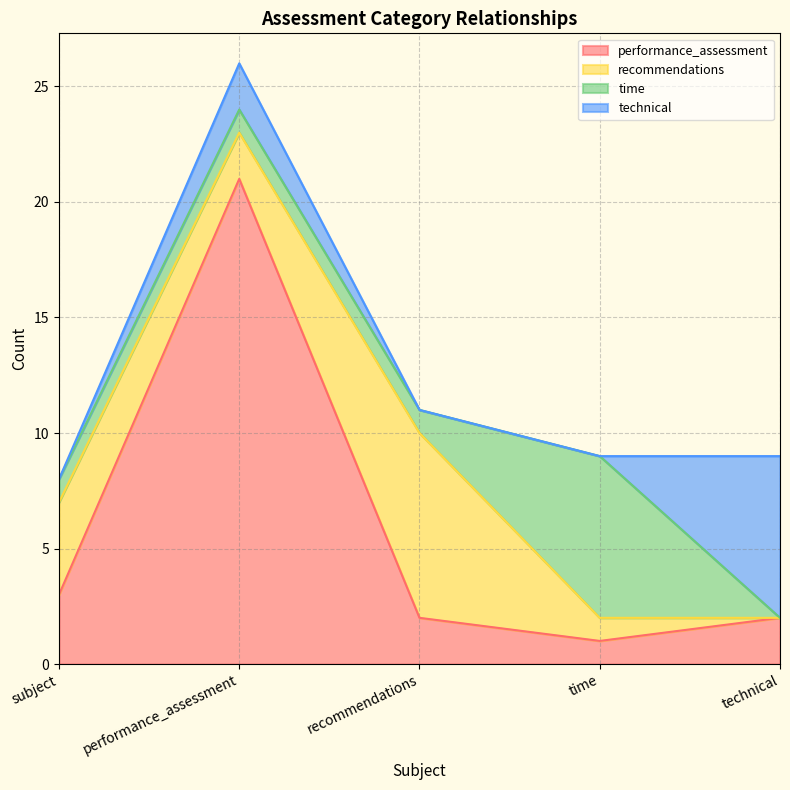

Reading right to left, extract all data points from this chart.

performance_assessment: technical=2	time=1	recommendations=2	performance_assessment=21	subject=3
recommendations: technical=0	time=1	recommendations=8	performance_assessment=2	subject=4
time: technical=0	time=7	recommendations=1	performance_assessment=1	subject=1
technical: technical=7	time=0	recommendations=0	performance_assessment=2	subject=0